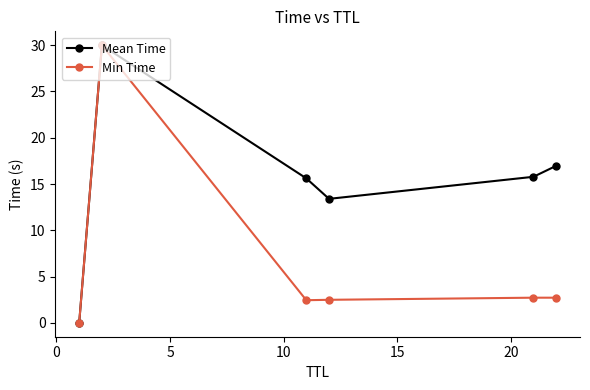

What is the greatest value displayed?

30.0